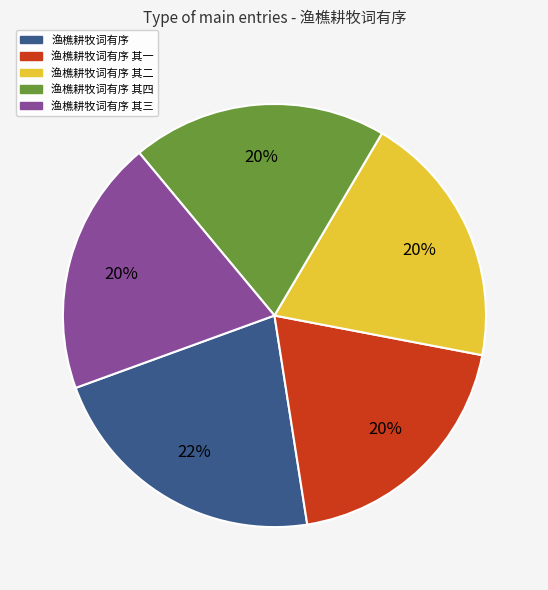

To the nearest percent, what is the average slice percentage?

20%